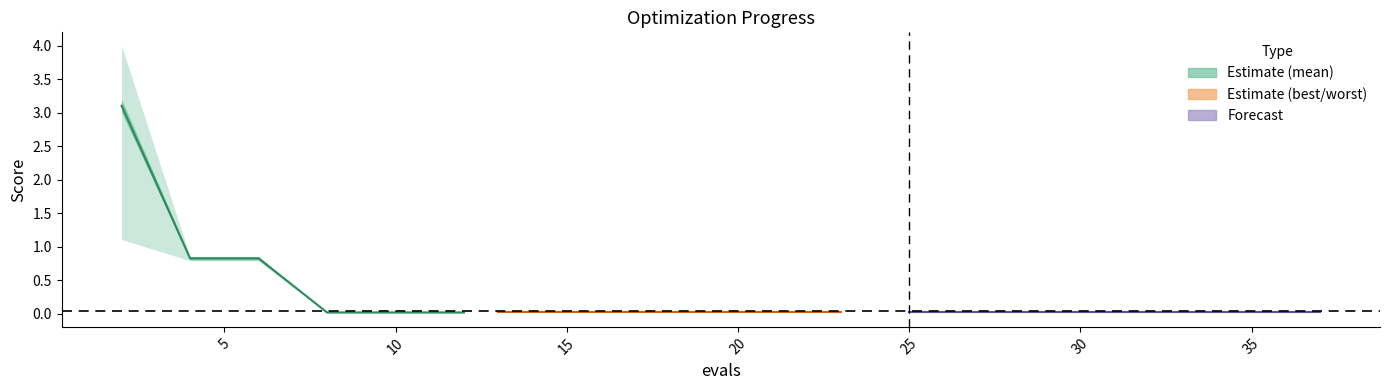

Which has a higher value, 10 or 15?

10